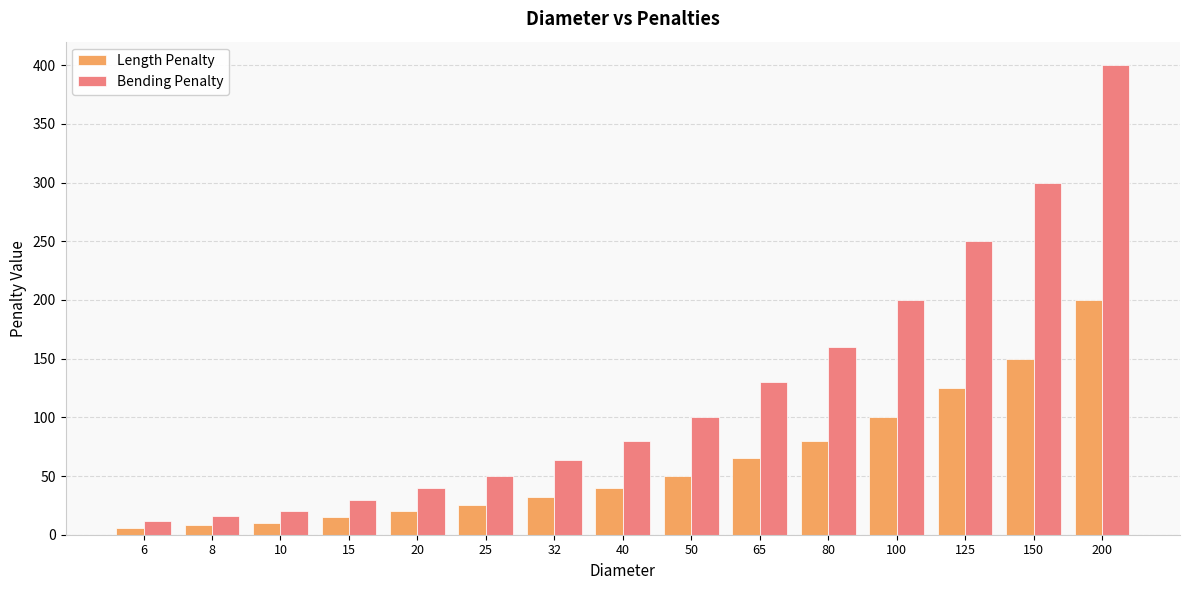

What is the maximum value shown in the chart?

400